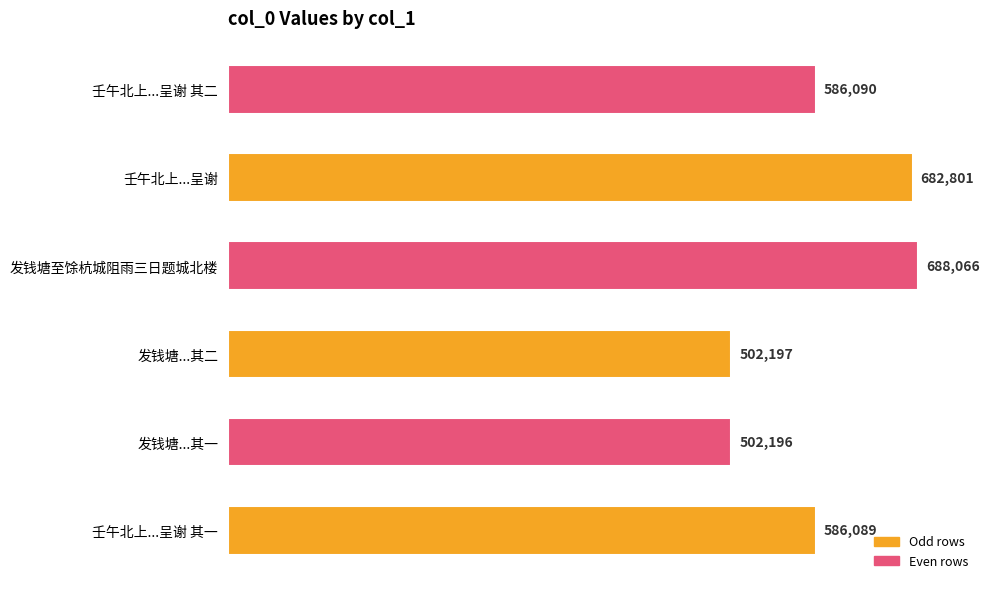

The value at 发钱塘至馀杭城阻雨三日题城北楼 is 688066. True or false?

True